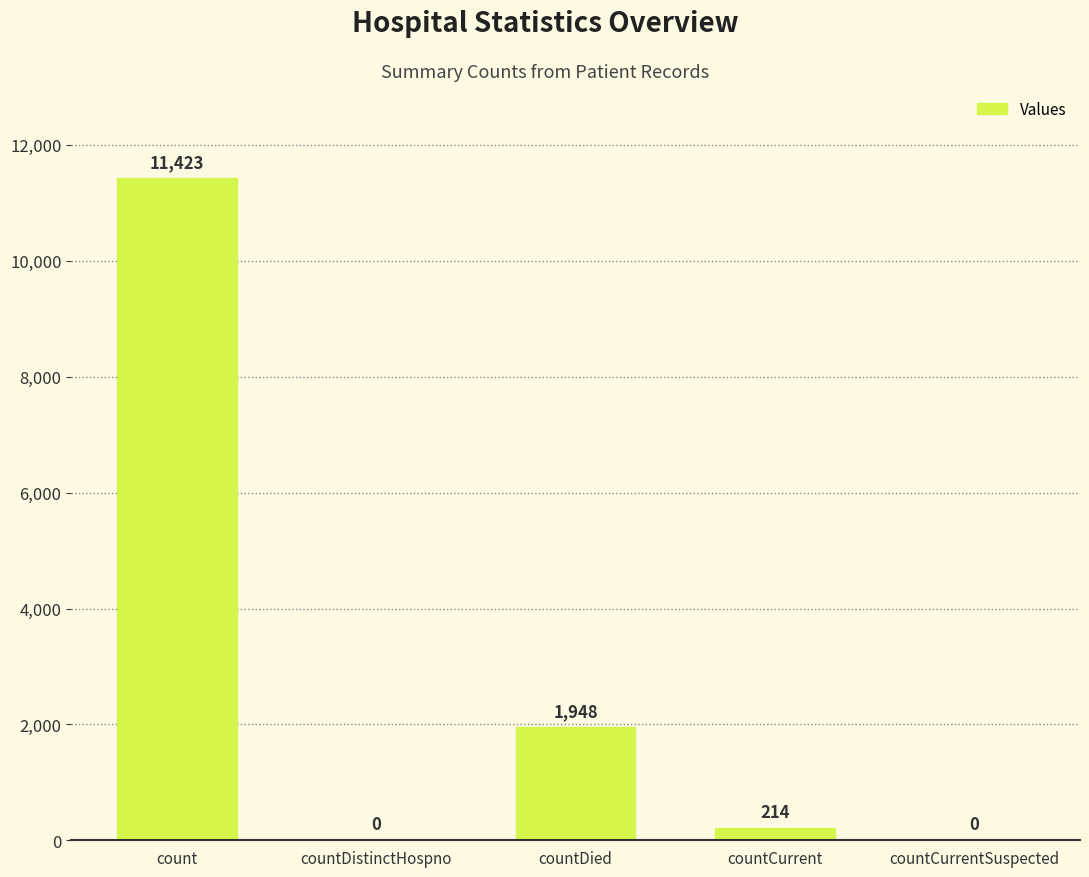

Is it true that the value at countCurrentSuspected is 0?

True